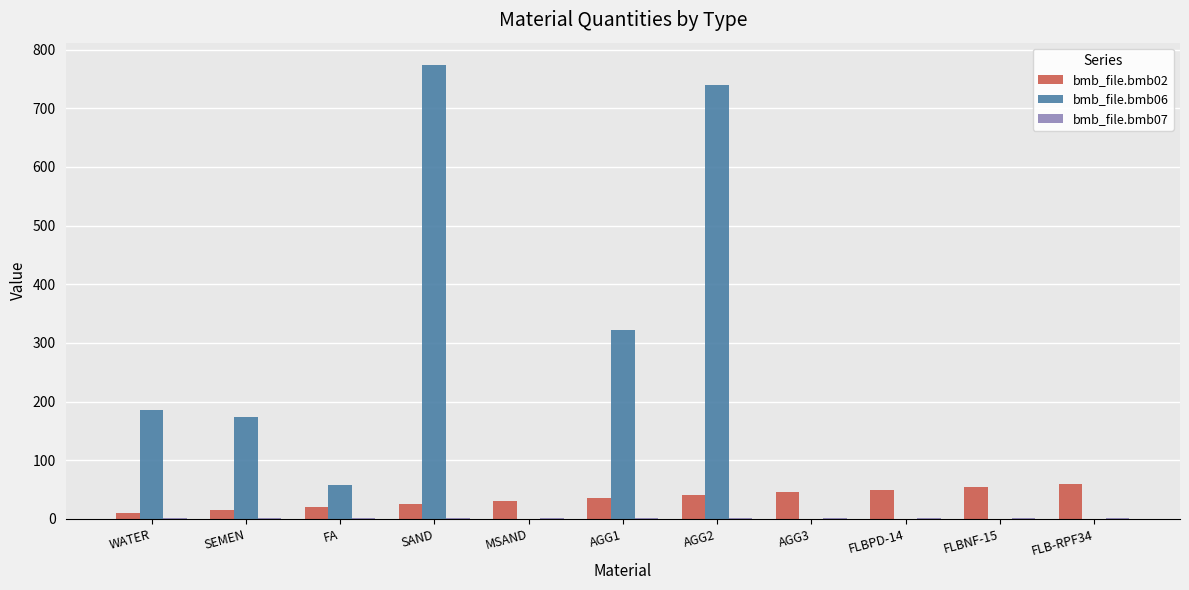

Which series has the largest range (max minus min)?

bmb_file.bmb06